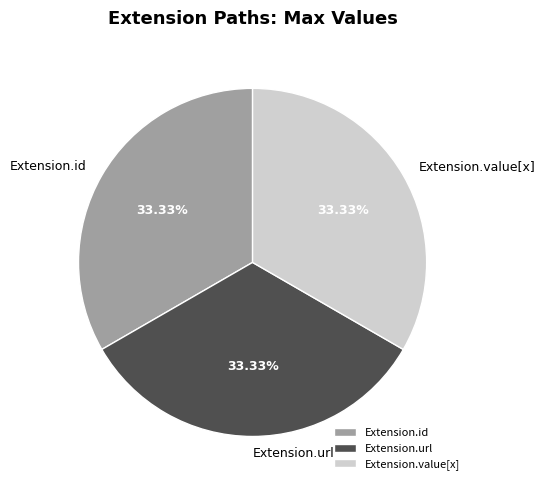

Does Extension.url account for over 50% of the chart?

No